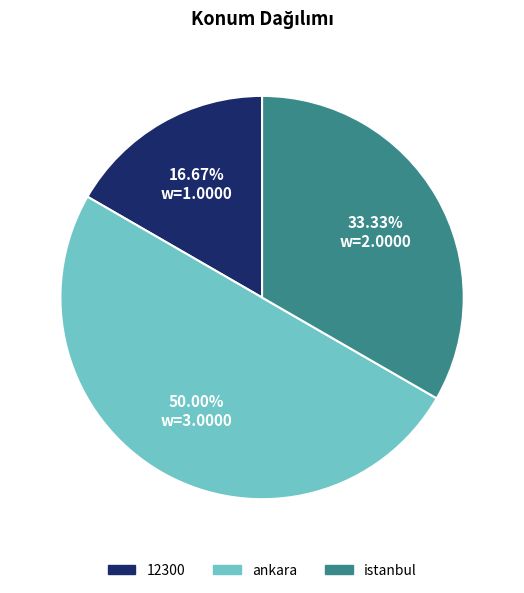

What is the ratio of the value at ankara to the value at 12300?

3.0